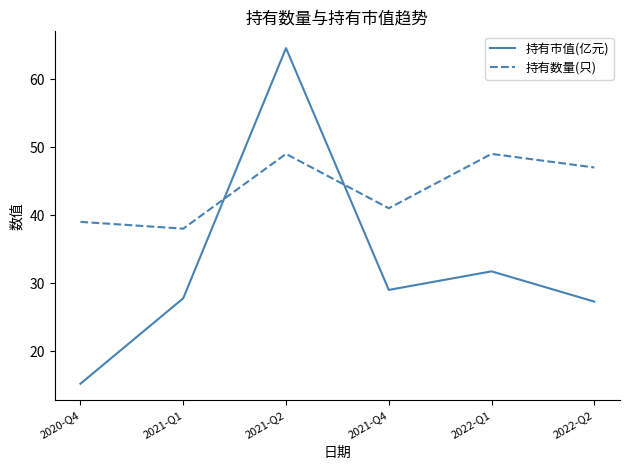

Where is 持有市值(亿元) nearest to the value 39?

2022-Q1